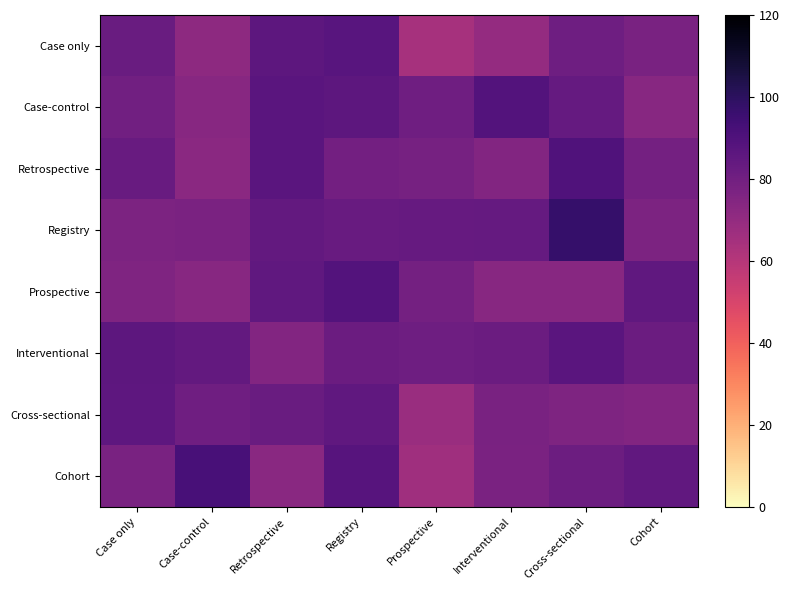

Between Cross-sectional and Prospective, which is larger?

Cross-sectional